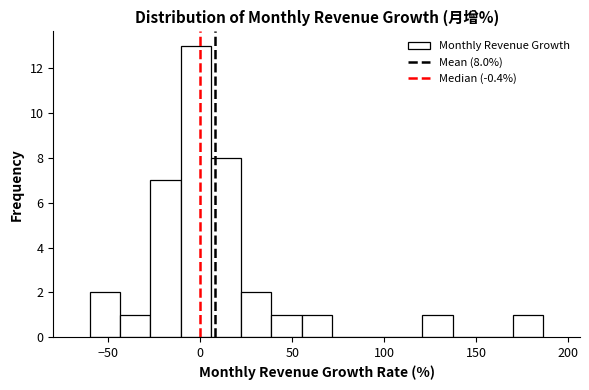

Around what value on the x-axis is the tallest bar? Give the approximate position of its centre, as read against the axis.

0